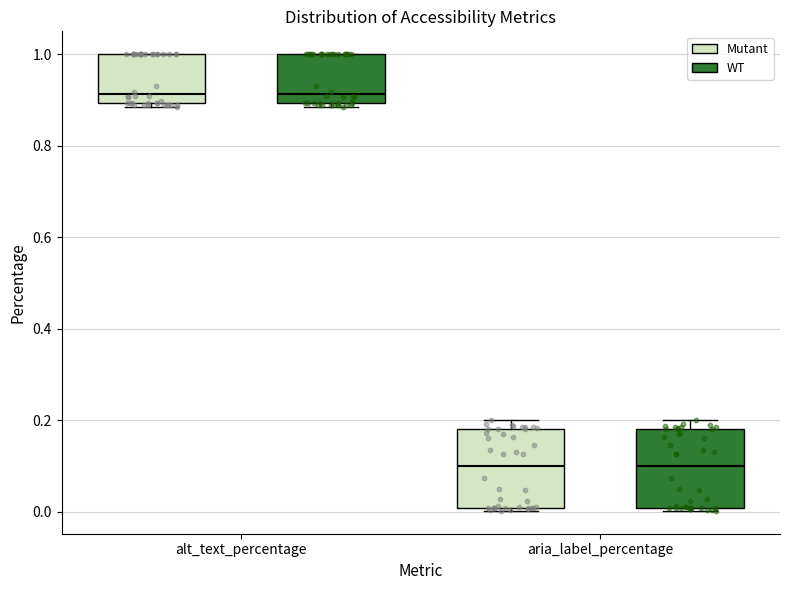

Reading left to right, transcribe this box plot: for each box, give where its median line is, the range the box spans, and where its two whiskers end, as read against the y-axis. The values are not printed on the chart, so give them approximately, as read against the axis.

alt_text_percentage (Mutant): median 0.92, box 0.90 to 1.00, whiskers 0.88 to 1.00
alt_text_percentage (WT): median 0.92, box 0.90 to 1.00, whiskers 0.88 to 1.00
aria_label_percentage (Mutant): median 0.10, box 0.00 to 0.18, whiskers 0.00 (just below the box's lower edge) to 0.20
aria_label_percentage (WT): median 0.10, box 0.00 to 0.18, whiskers 0.00 (just below the box's lower edge) to 0.20